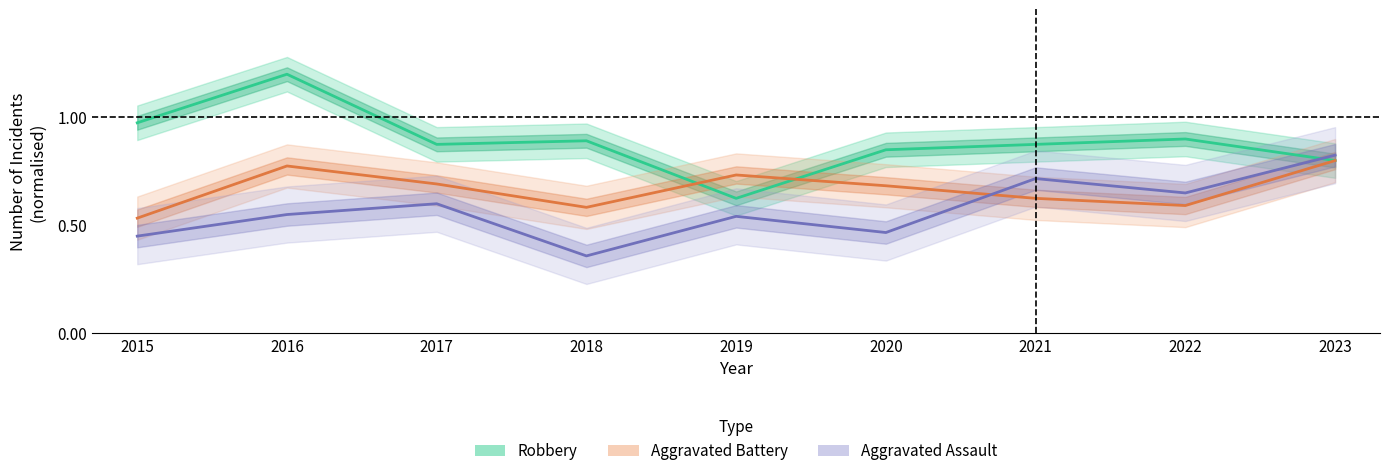

What is the value of the Aggravated Battery point at the 7th from the left?

0.6